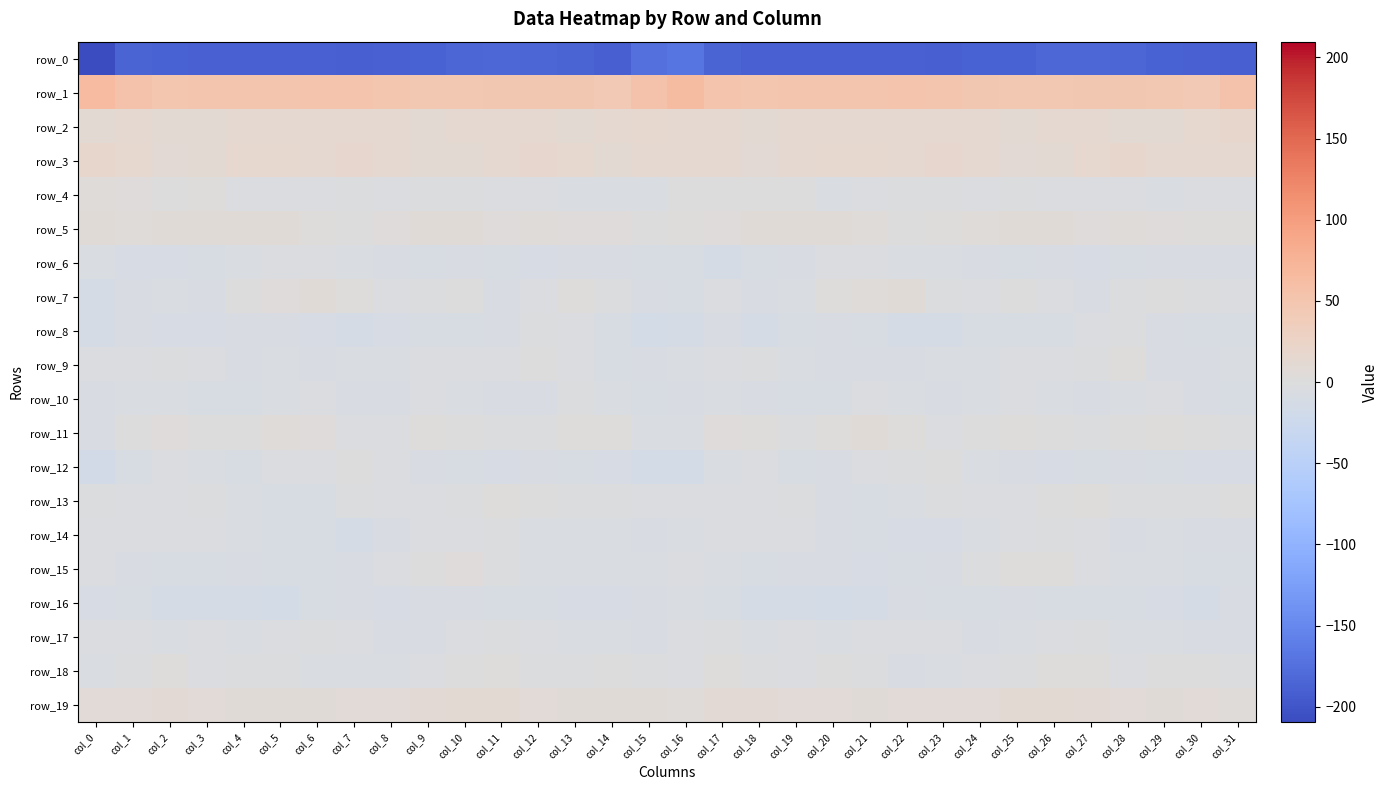

List the series in order of their peak value, lowest first.

row_0, row_16, row_6, row_10, row_14, row_17, row_8, row_12, row_9, row_18, row_13, row_15, row_4, row_11, row_7, row_5, row_19, row_3, row_2, row_1